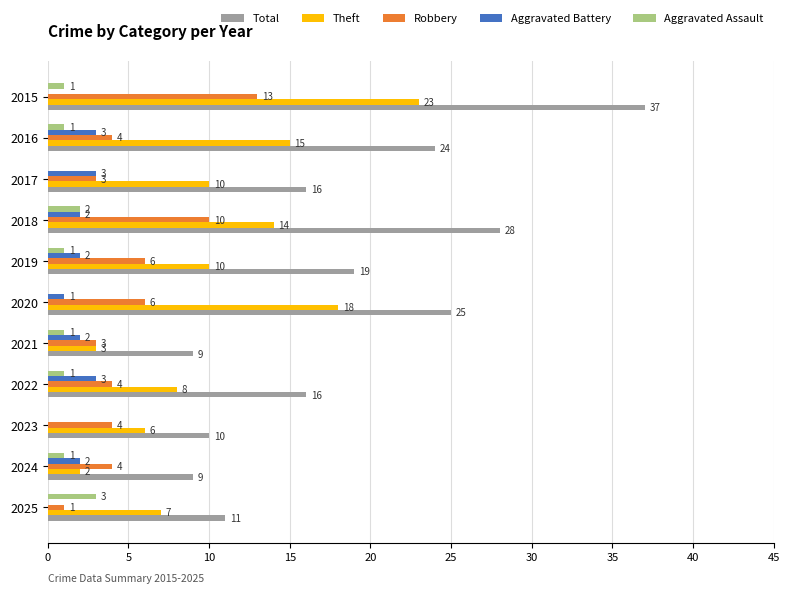

What is the approximate value of Total at 2022, to the nearest 5?

15